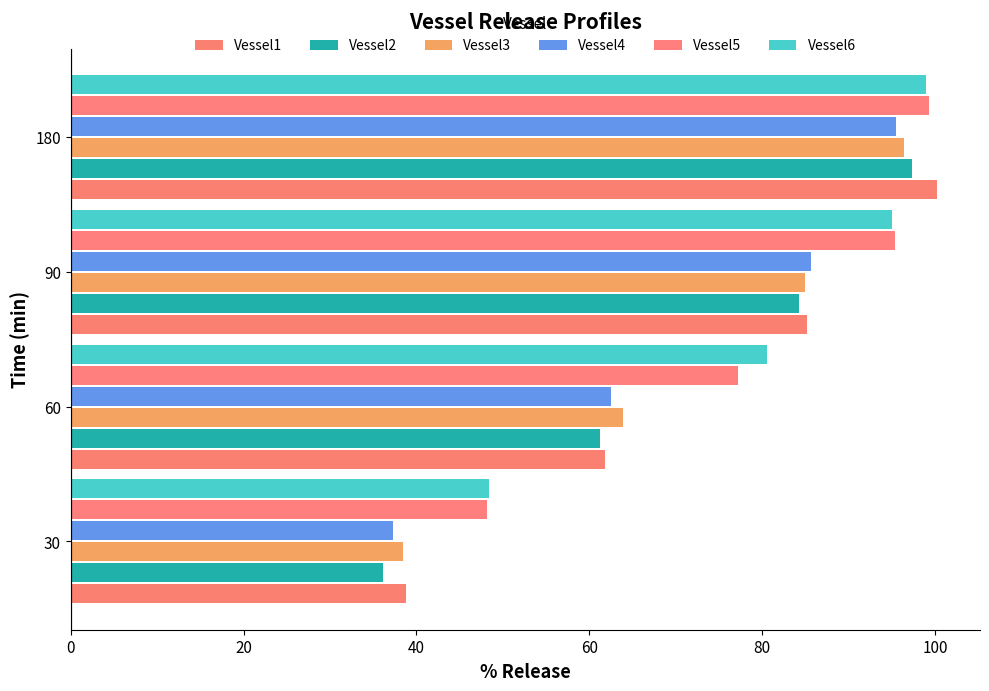

How many data points in Vessel2 are above 84?

2